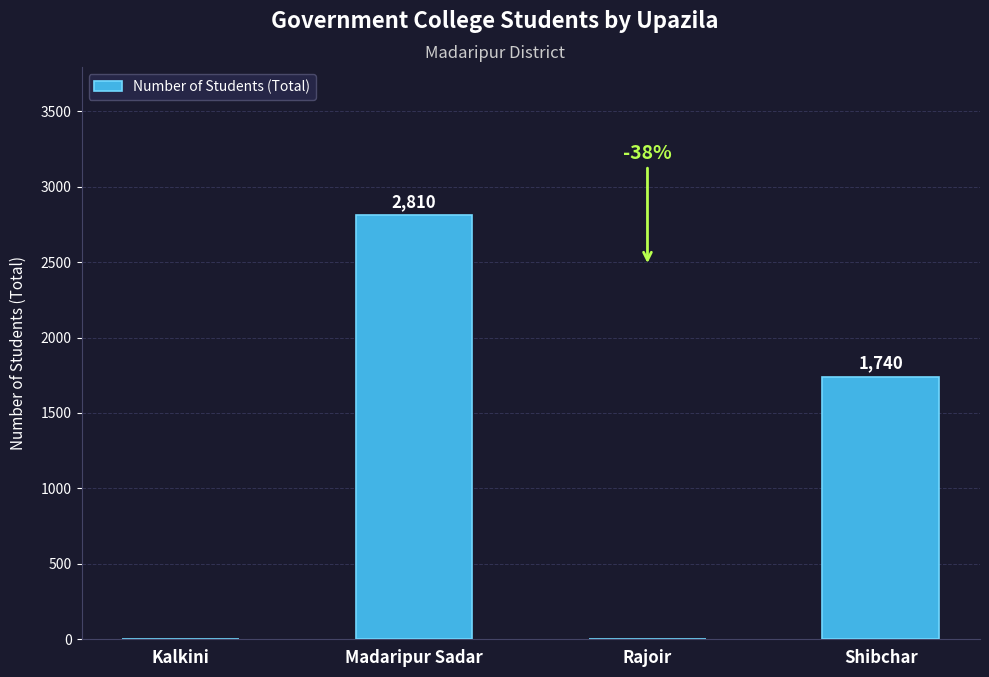

The value at Kalkini is -1212. True or false?

False